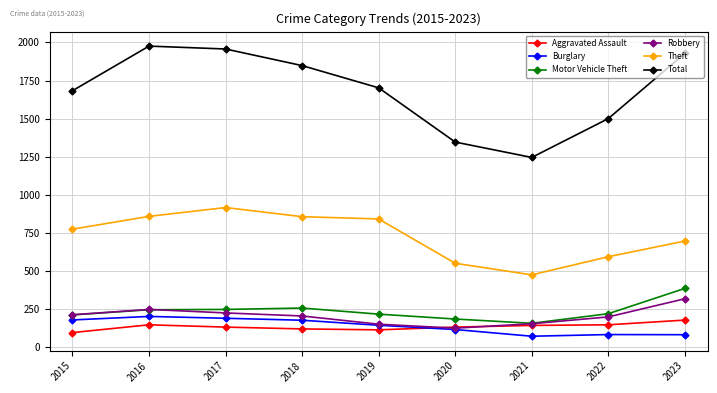

True or false: Total and Burglary cross at least once.

False